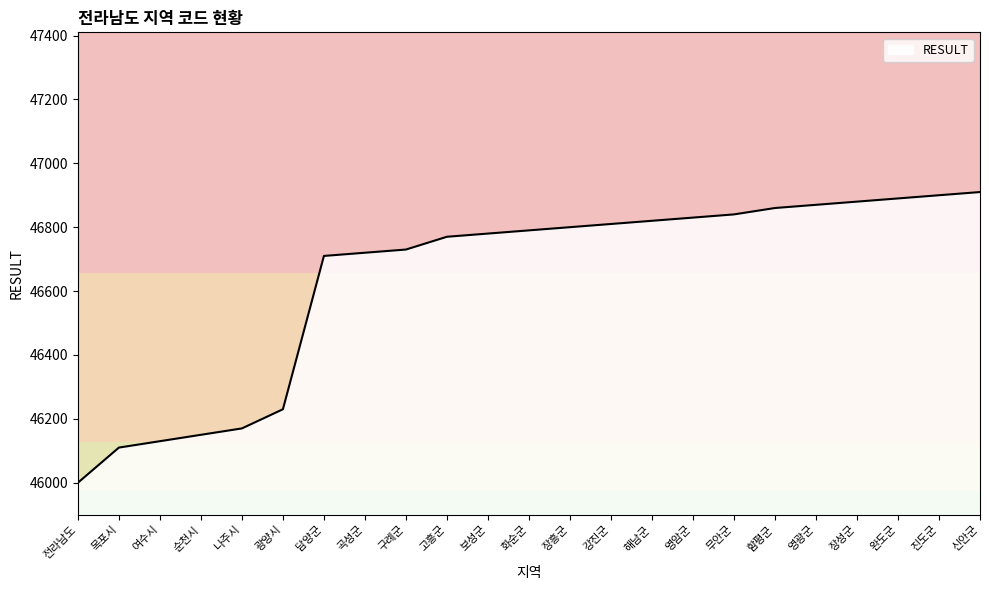

Reading left to right, extract all data points from this chart.

전라남도=46000	목포시=46110	여수시=46130	순천시=46150	나주시=46170	광양시=46230	담양군=46710	곡성군=46720	구례군=46730	고흥군=46770	보성군=46780	화순군=46790	장흥군=46800	강진군=46810	해남군=46820	영암군=46830	무안군=46840	함평군=46860	영광군=46870	장성군=46880	완도군=46890	진도군=46900	신안군=46910